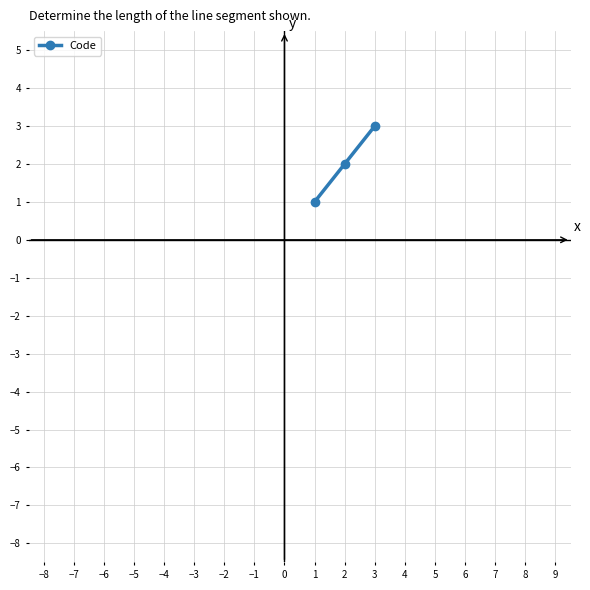

How many lines are shown in the chart?

1